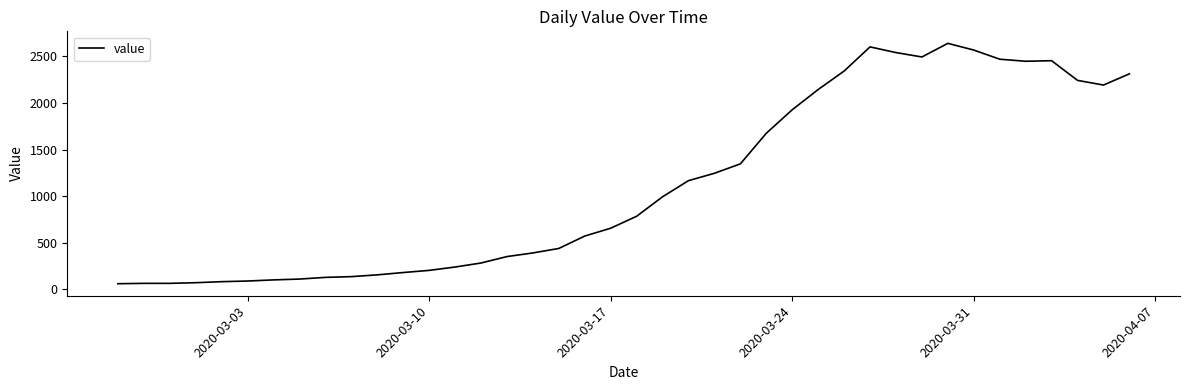

What is the average value?

1124